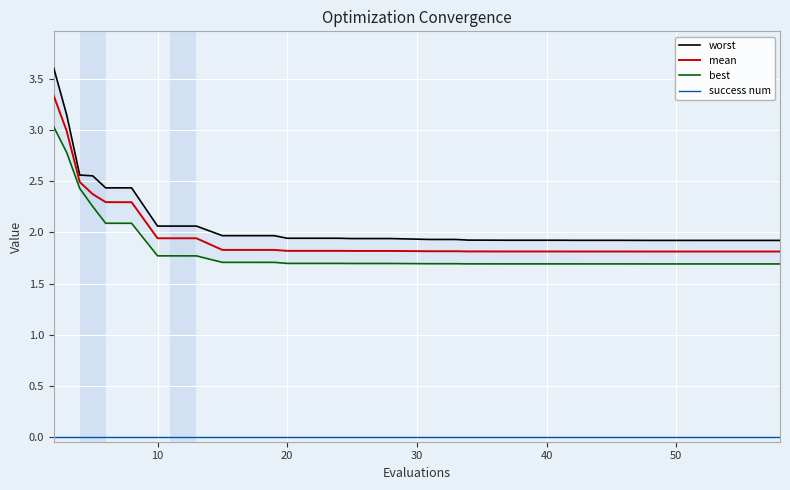

What is the minimum value for mean?

1.8